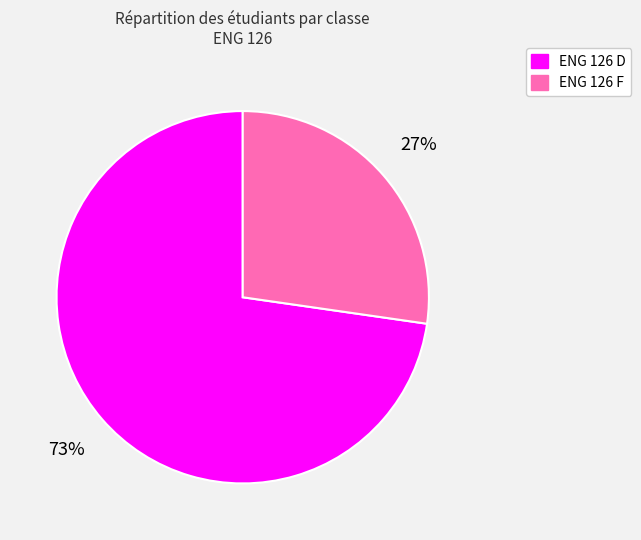

How many slices are in this pie chart?

2